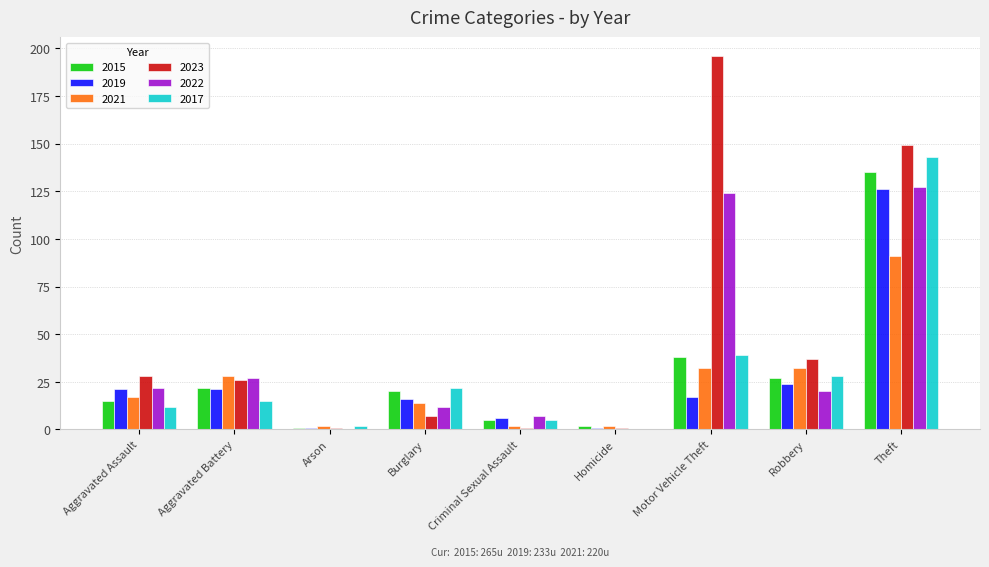

What is the sum of the 2017 values at Theft and Motor Vehicle Theft?

182